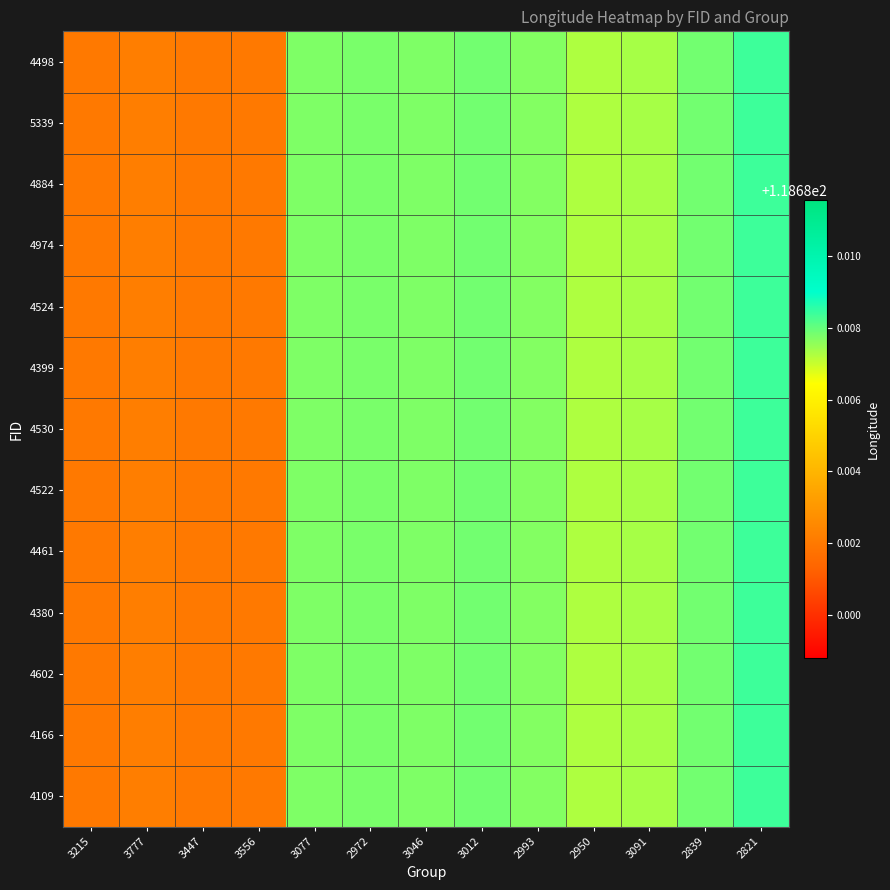

What is the total value across all series at 3046?

1542.9